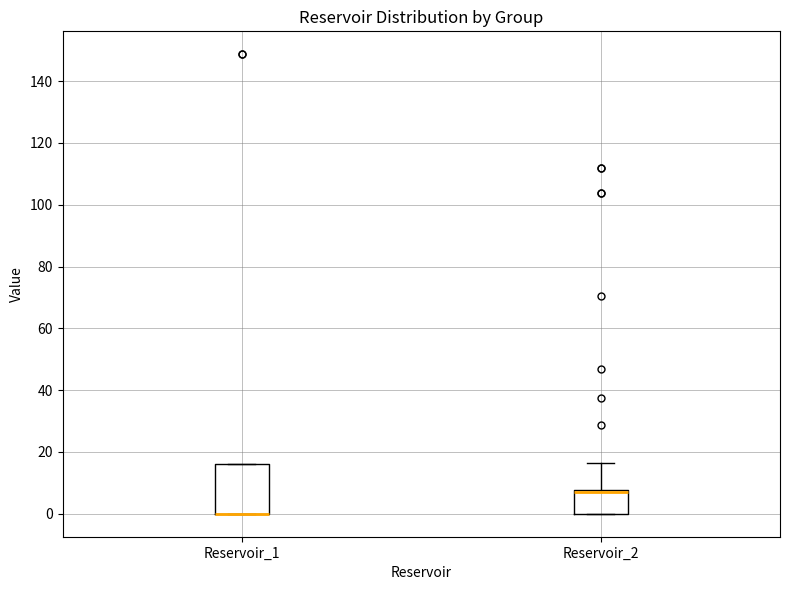

Where is the lower edge of the box for Reservoir_2 on the y-axis? The values are not printed on the chart, so give them approximately, as read against the axis.

0